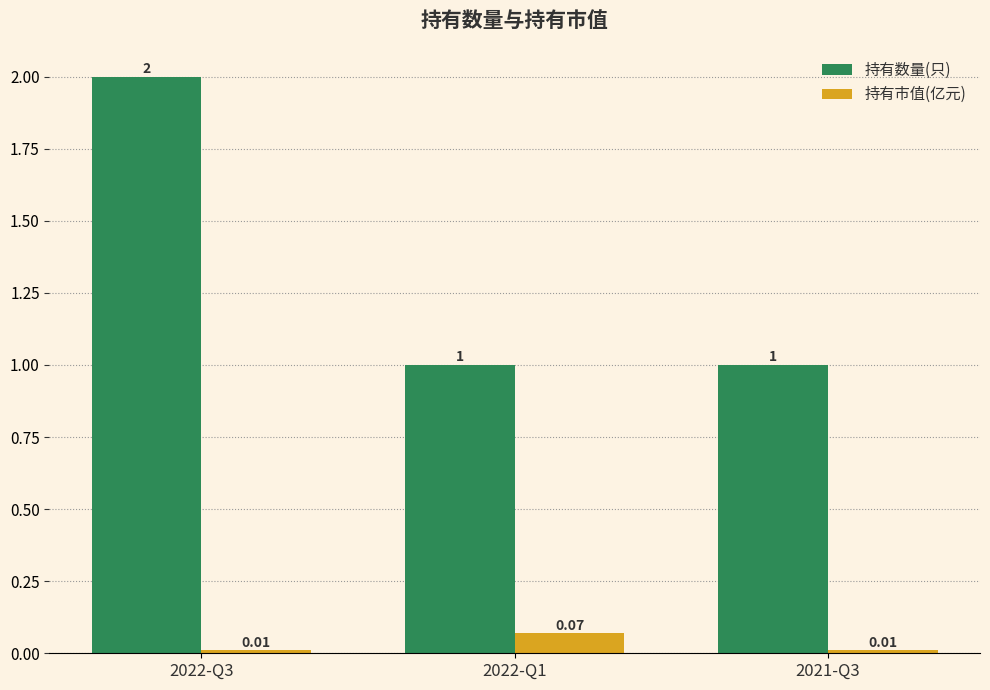

Which series has the widest spread of values?

持有数量(只)